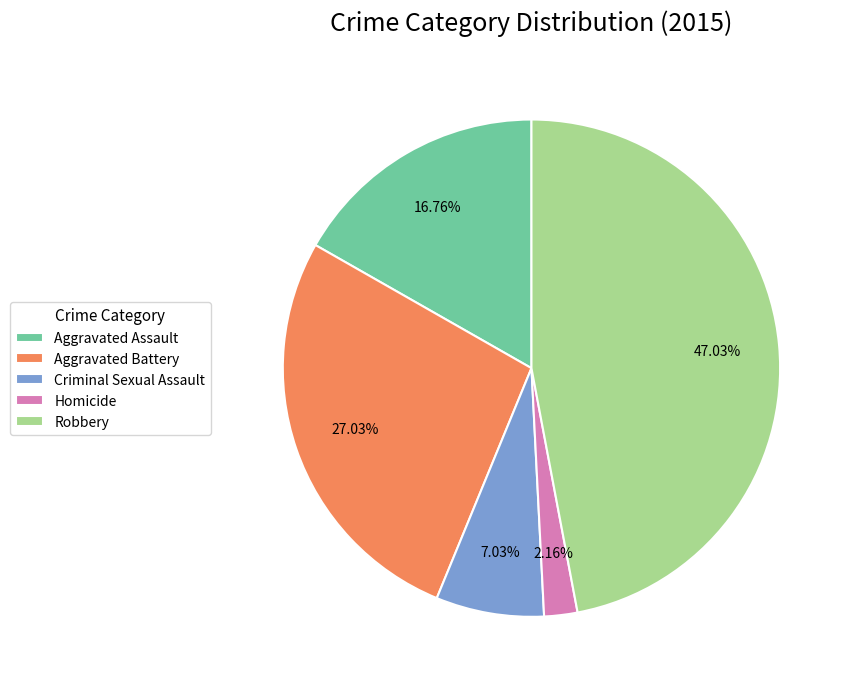

What percentage is the Aggravated Assault slice, to the nearest percent?

17%